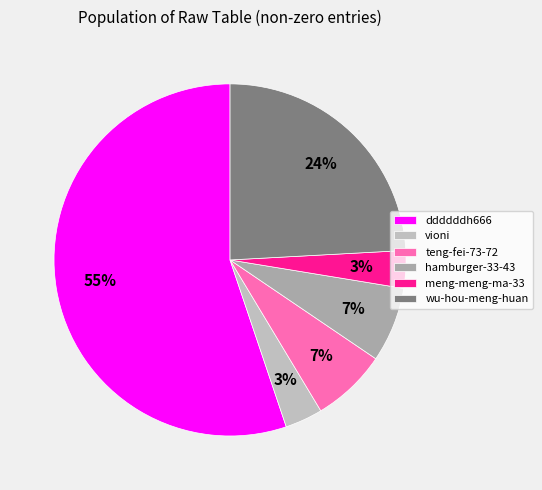

How many segments does this pie chart have?

6